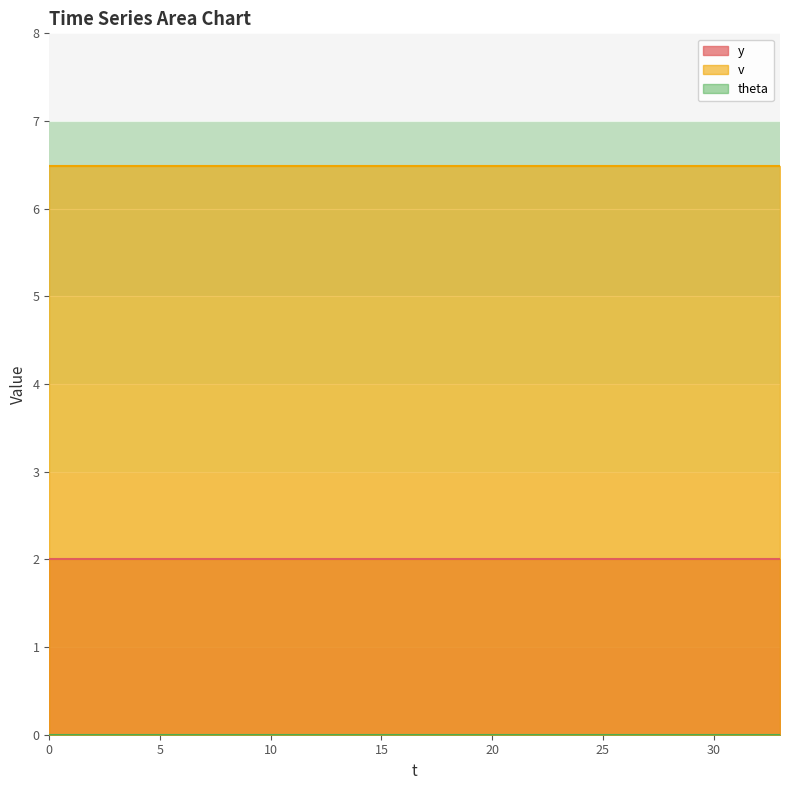

True or false: v has more than 1 interior local peaks.

False